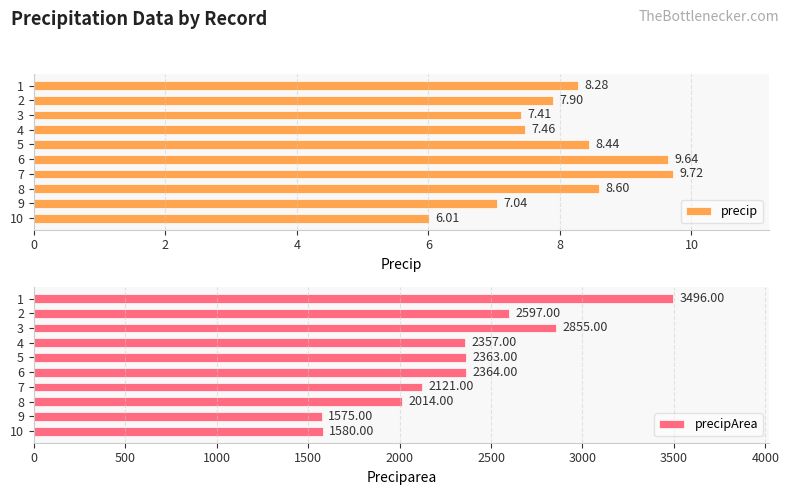

Reading left to right, list all the values displayed in this chart.

precip: 8.3	7.9	7.4	7.5	8.4	9.6	9.7	8.6	7.0	6.0
precipArea: 3496.0	2597.0	2855.0	2357.0	2363.0	2364.0	2121.0	2014.0	1575.0	1580.0